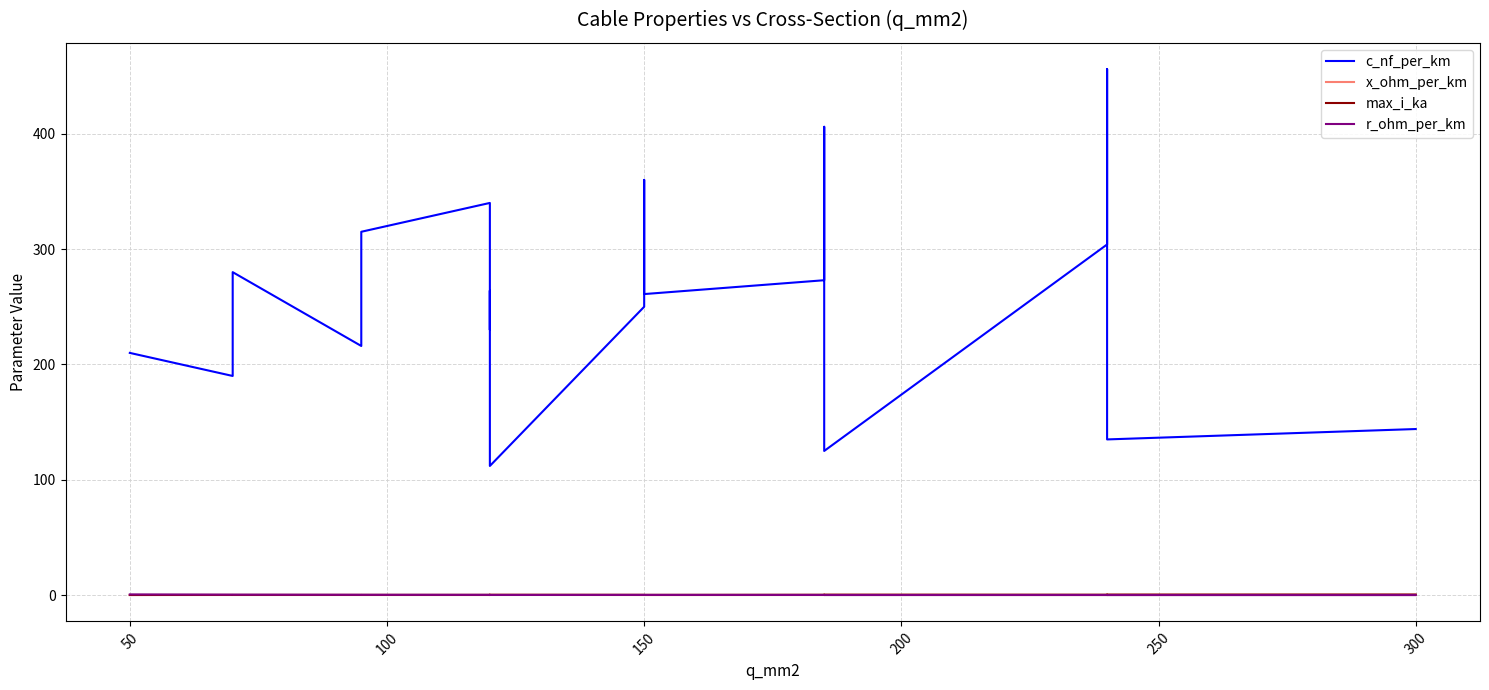

What are all the series names shown in the legend?

c_nf_per_km, x_ohm_per_km, max_i_ka, r_ohm_per_km